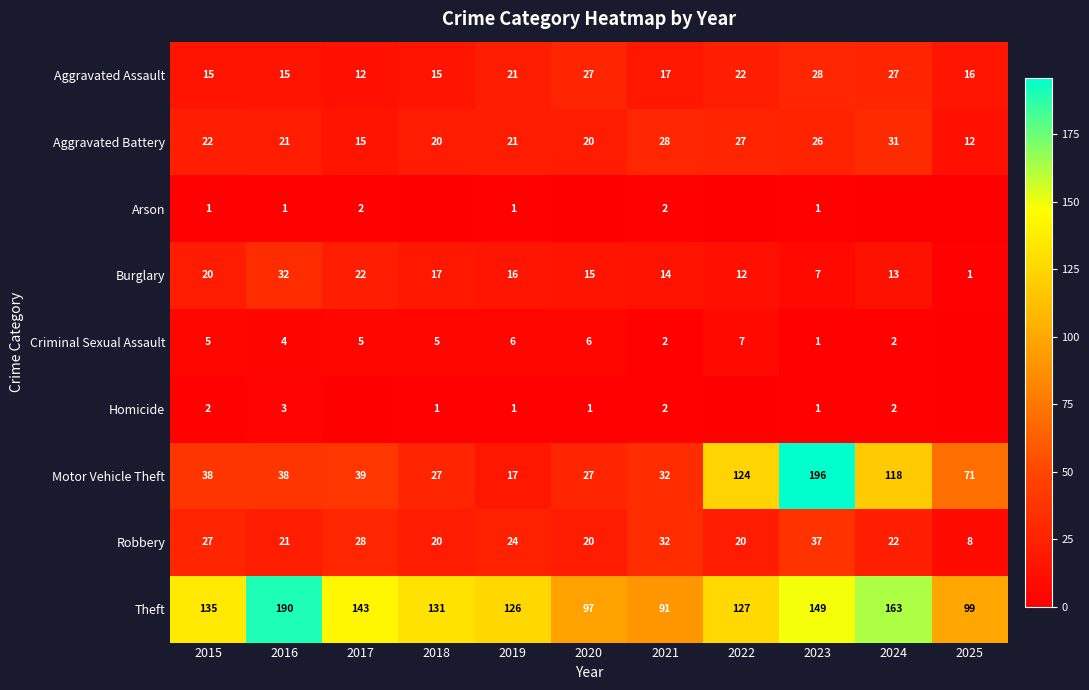

How many data points does each series have?

11